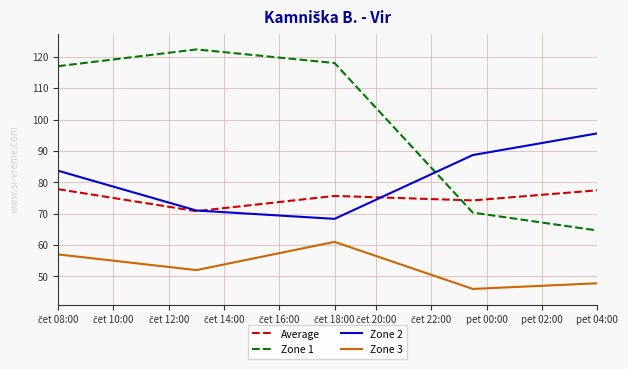

Rank the series by their maximum value, from lowest to highest.

Zone 3, Average, Zone 2, Zone 1